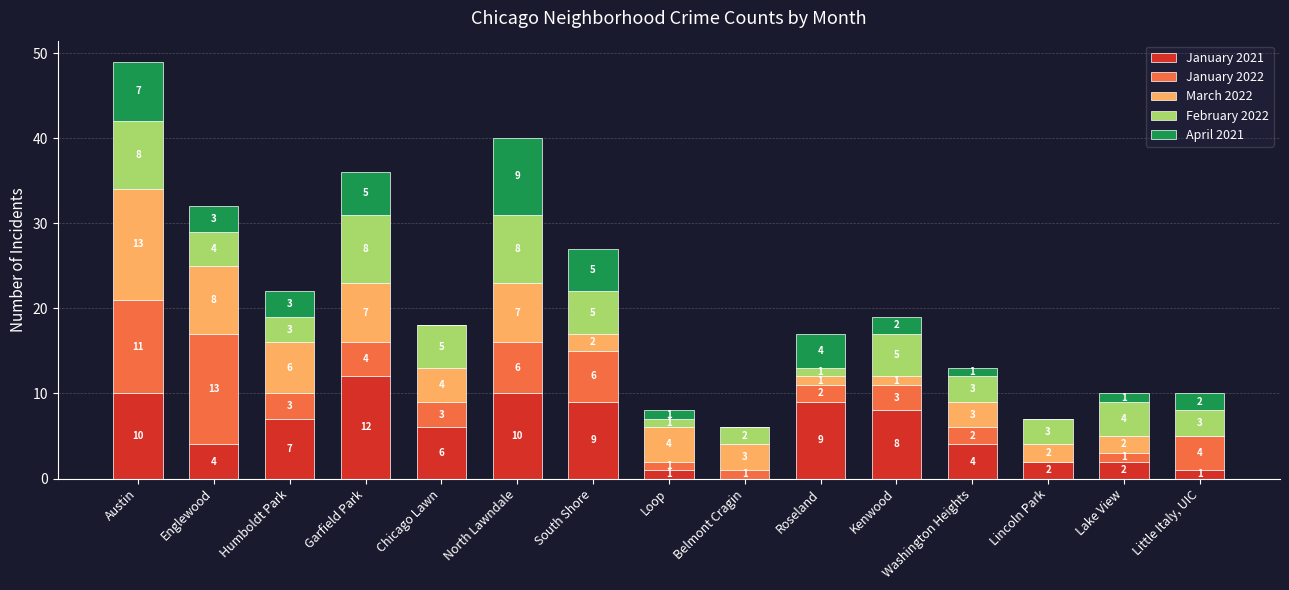

The January 2021 series shows 9 at South Shore. True or false?

True